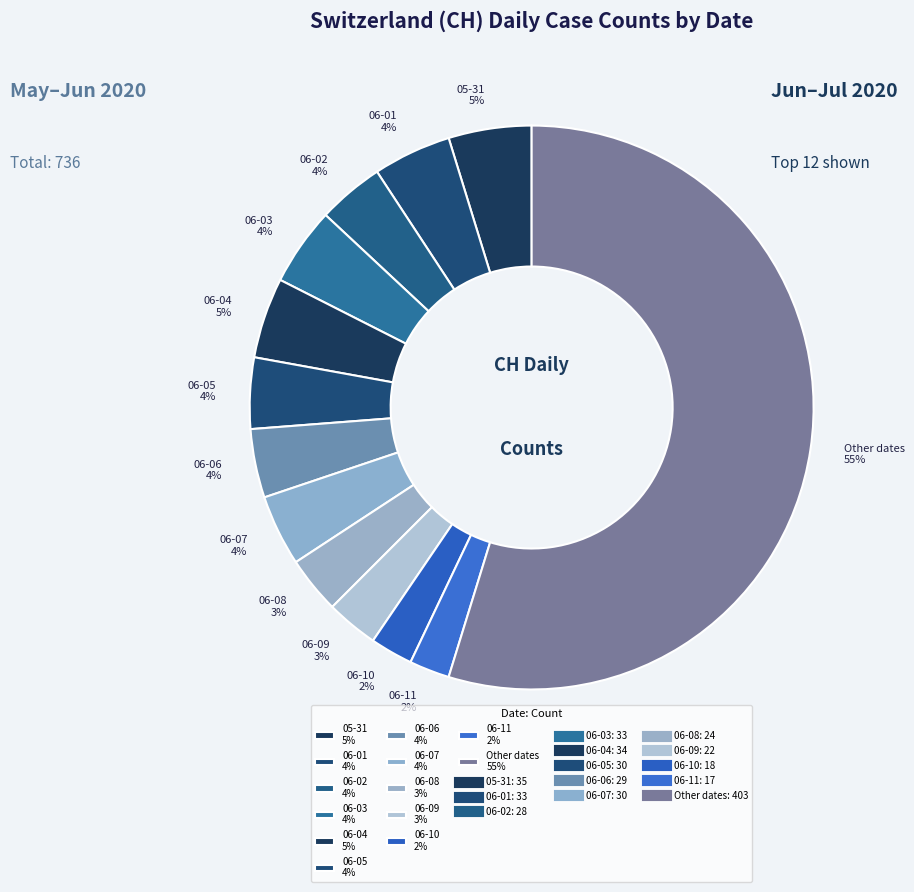

Is the sum of Other dates 55% and 06-04 5% greater than half?

Yes